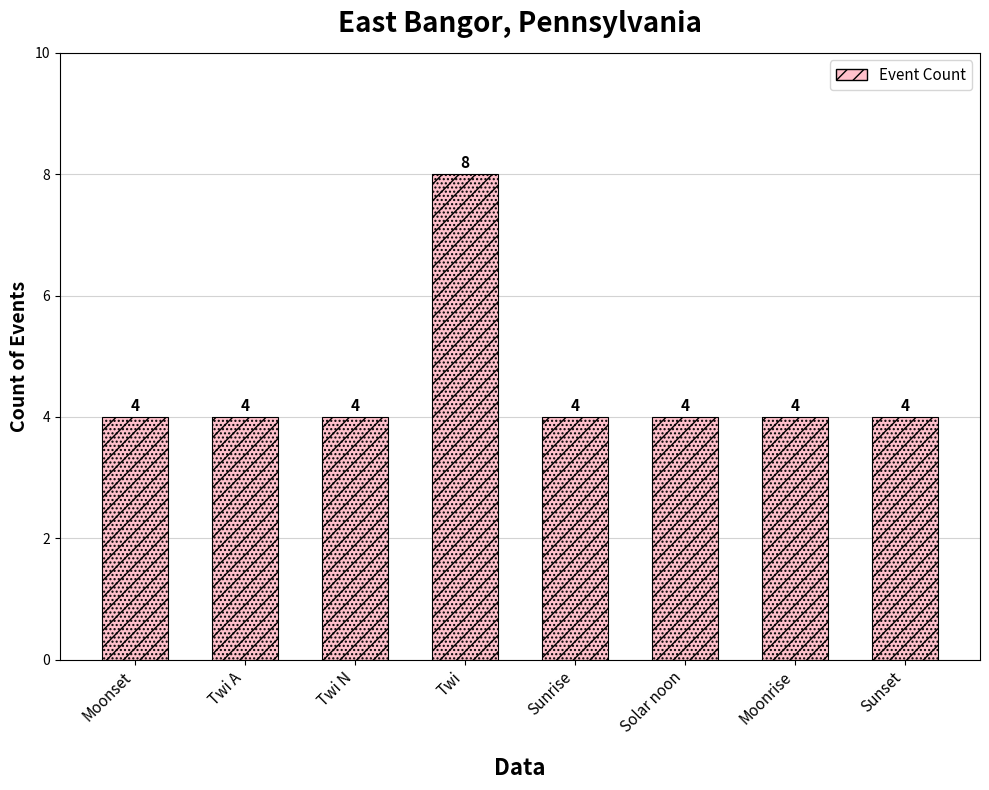

What is the label of the 8th bar from the left?

Sunset